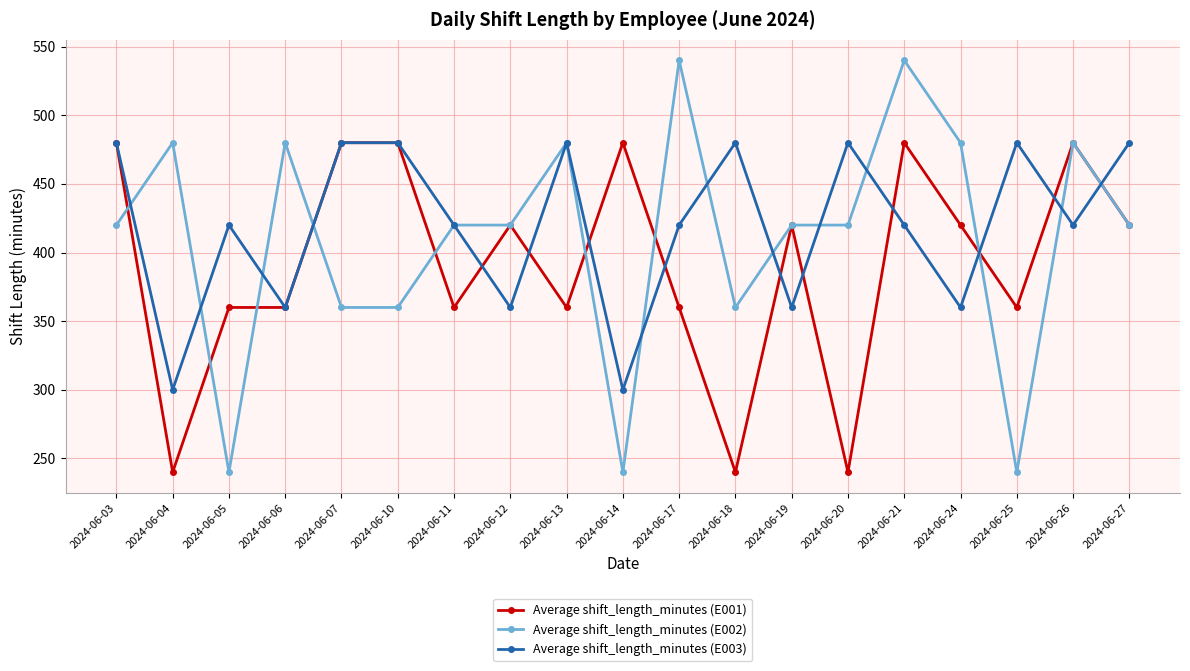

How many lines are shown in the chart?

3